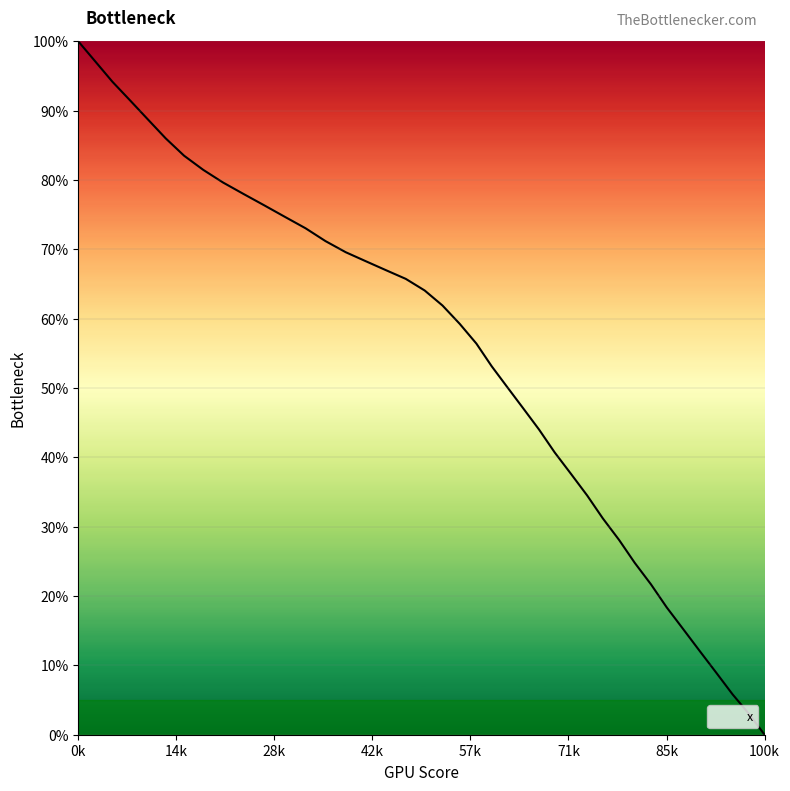

How many values are below 61?

20